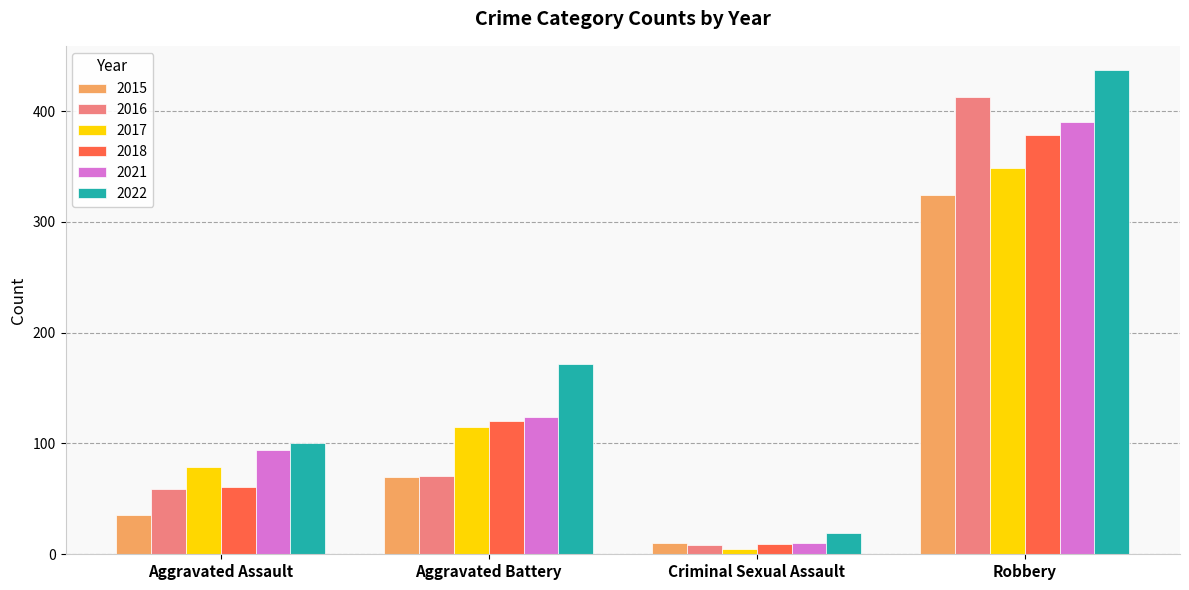

Where is 2015 nearest to the value 167?

Aggravated Battery